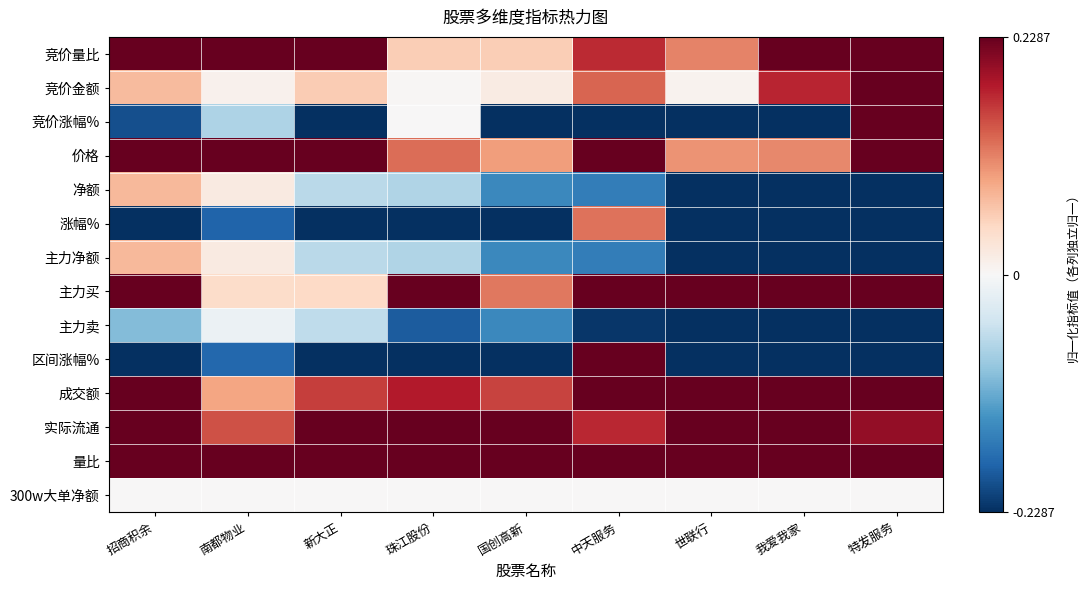

What is the maximum value shown in the chart?

1.0